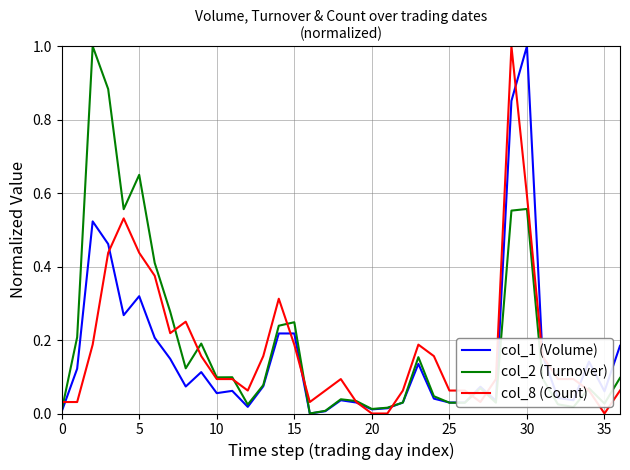

What is the highest value of the col_2 (Turnover) series?

1.0